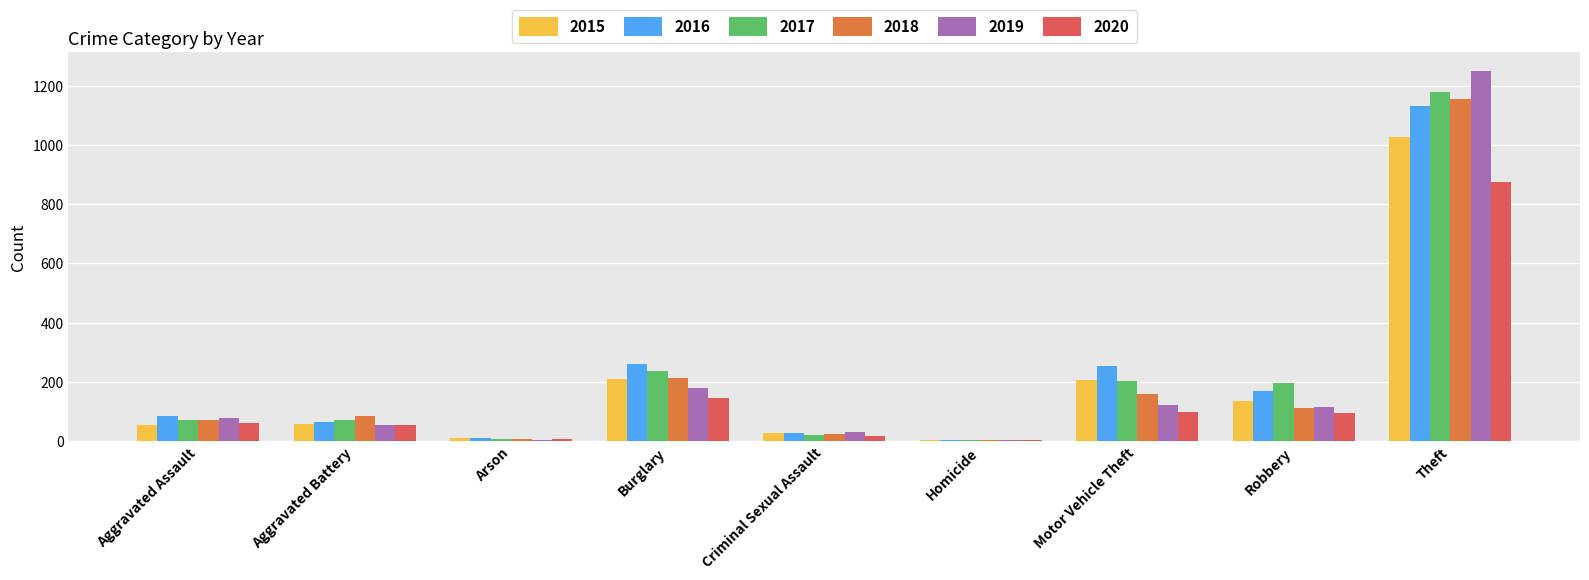

How many bars are there in each group?

6